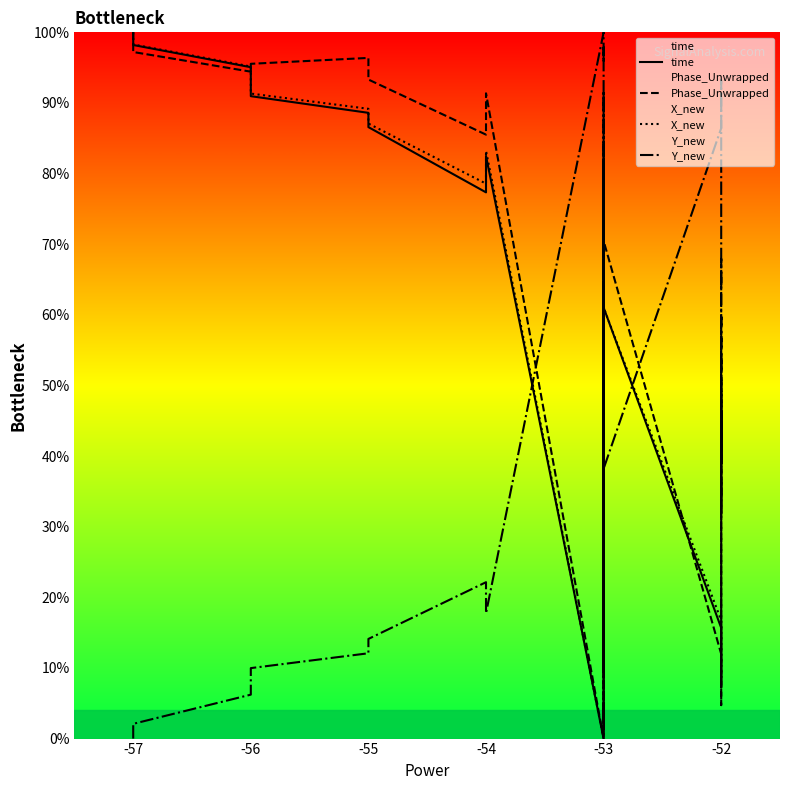

At which label does Y_new reach its minimum?

-57